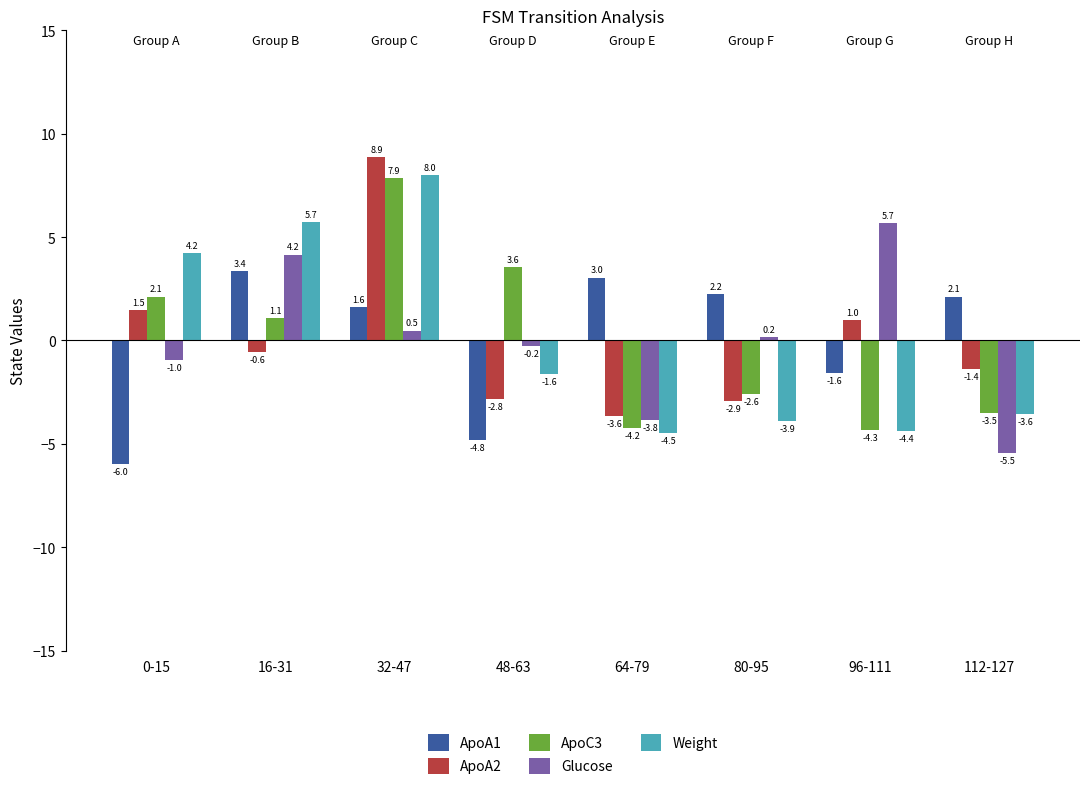

The ApoA1 series shows -7.7 at 48-63. True or false?

False